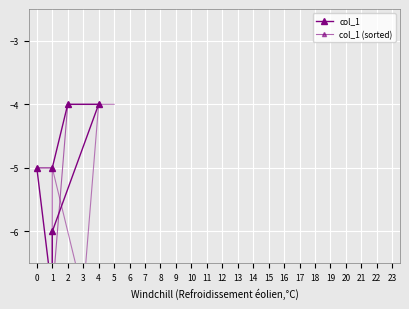

True or false: col_1 has a value of -12 at 1.

False